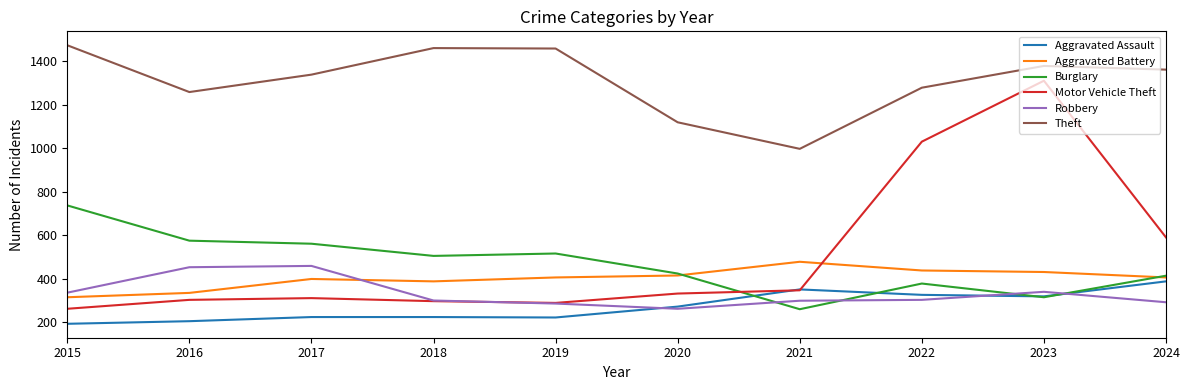

In Aggravated Assault, how many points are lower than both neighbors (excluding endpoints)?

2